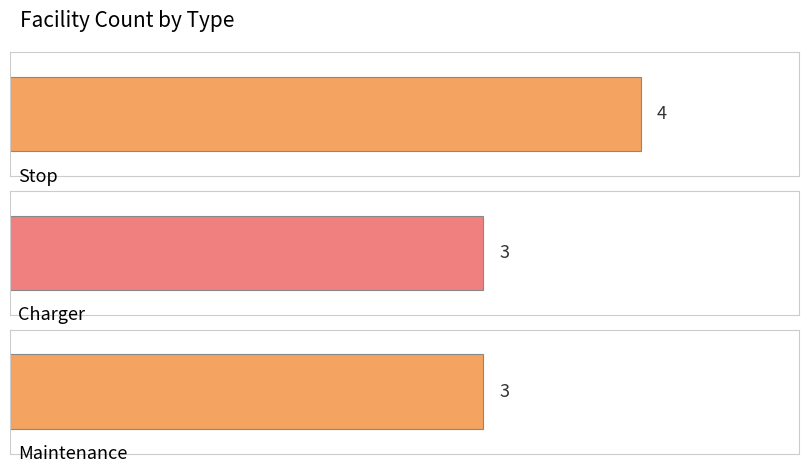

Reading right to left, list all the values displayed in this chart.

3	3	4